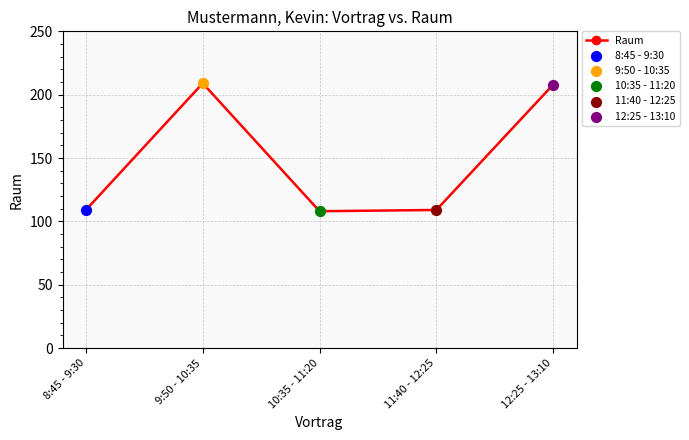

Which has a higher value, 8:45 - 9:30 or 9:50 - 10:35?

9:50 - 10:35